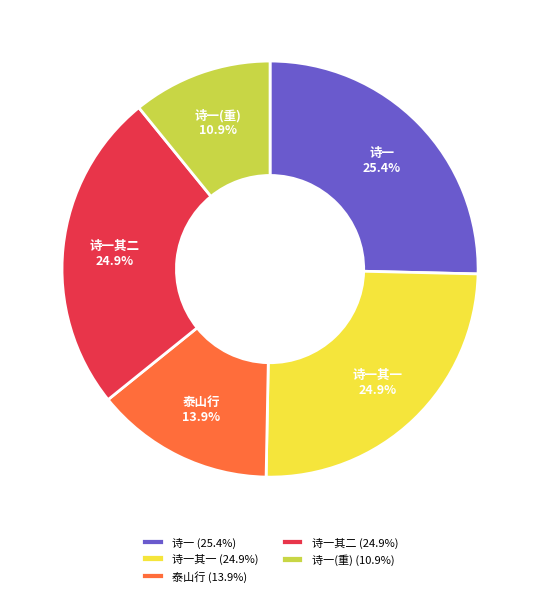

Approximately how many times larger is the value at 诗一(重) compared to 诗一其二?

0.4